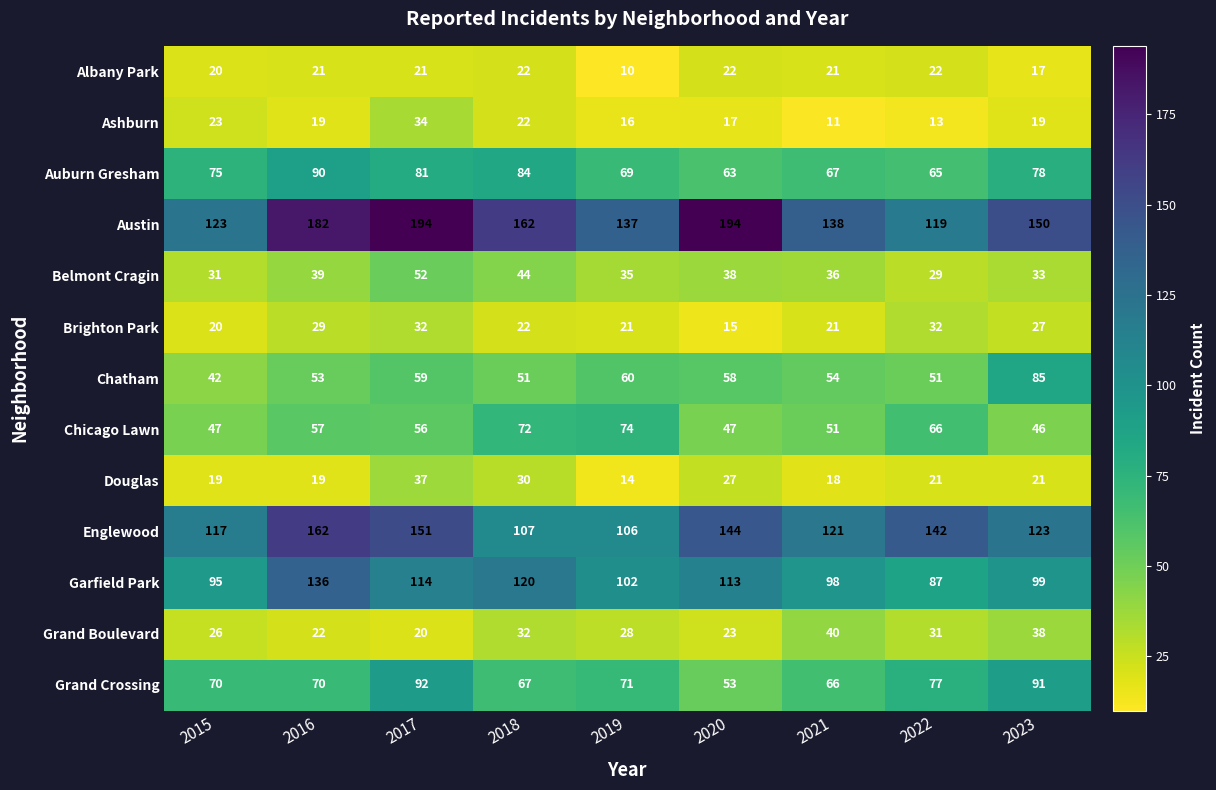

At 2020, list the series in order from largest to smallest.

Austin, Englewood, Garfield Park, Auburn Gresham, Chatham, Grand Crossing, Chicago Lawn, Belmont Cragin, Douglas, Grand Boulevard, Albany Park, Ashburn, Brighton Park